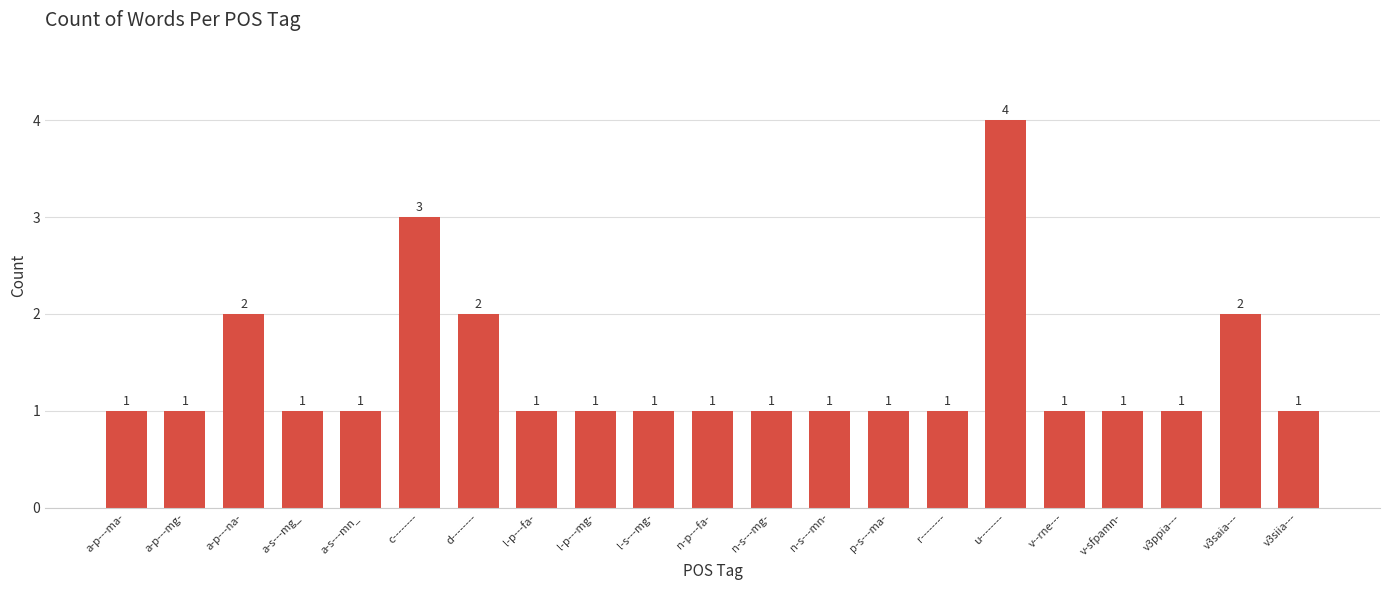

What is the approximate value at a-s---mn_?

1